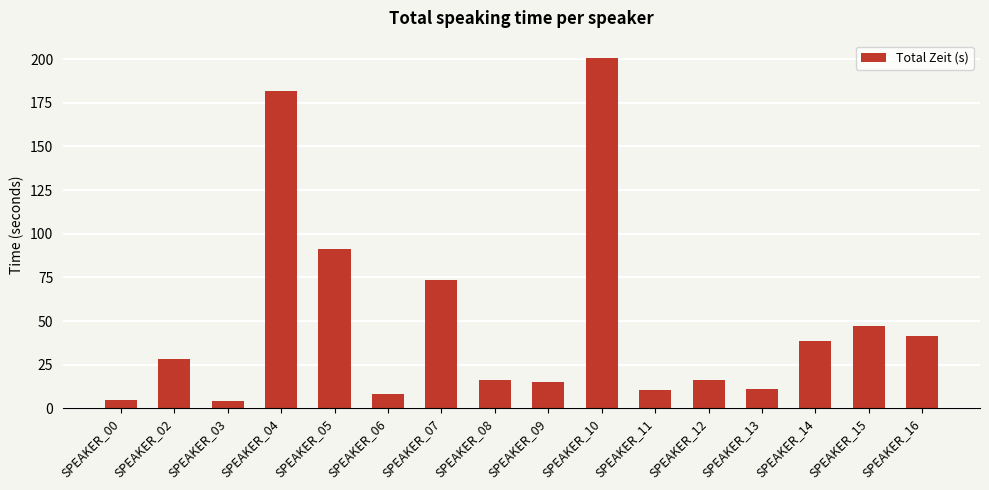

Where does the data first go above 28?

SPEAKER_02